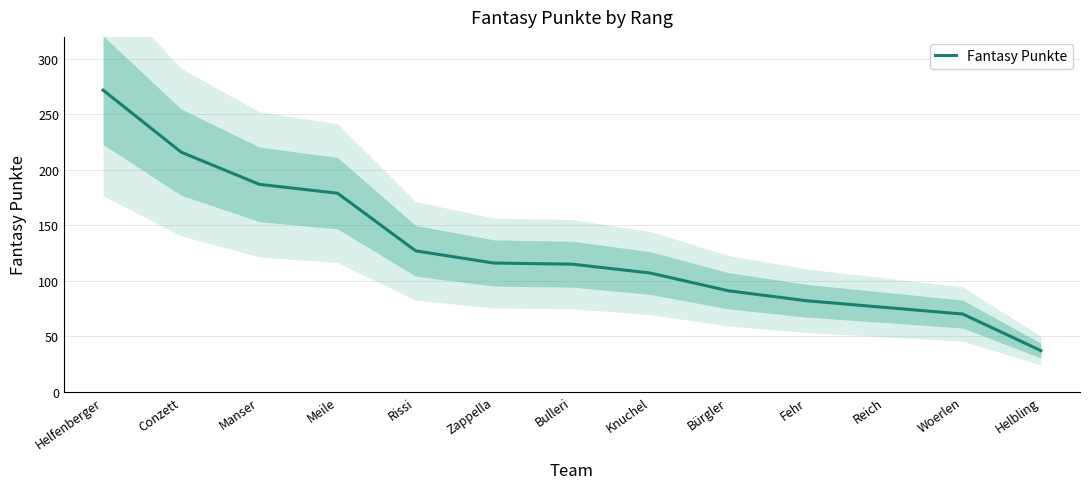

At which category does the chart reach its minimum across all series?

Helbling